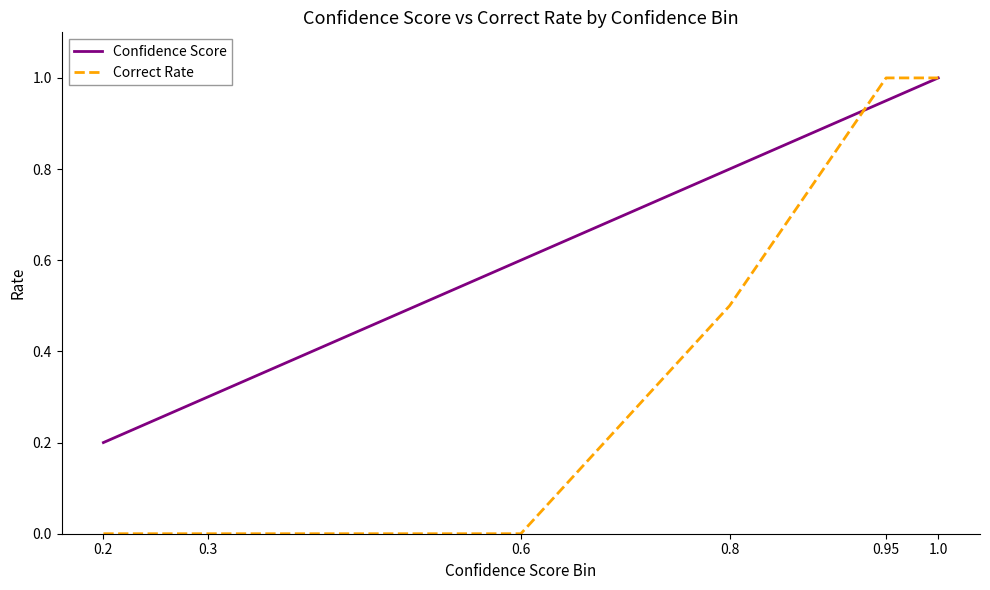

Rank the series at 0.2 from highest to lowest value.

Confidence Score, Correct Rate